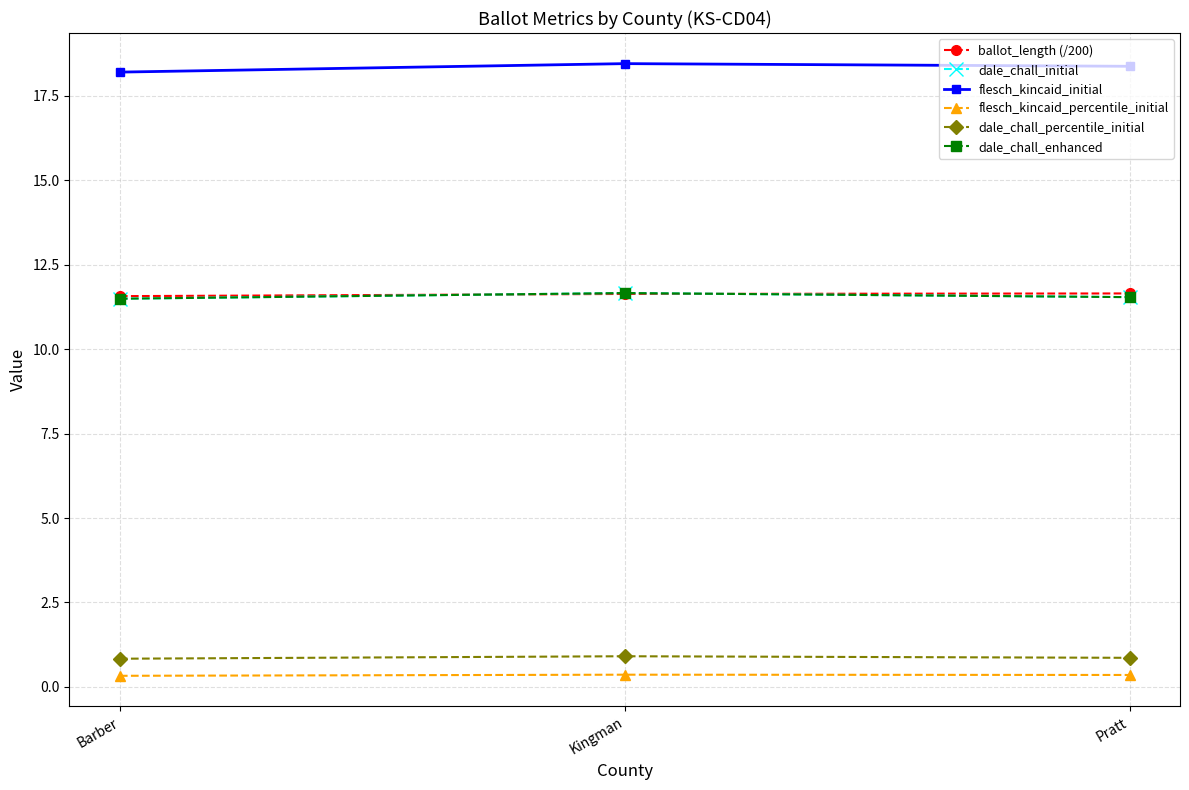

What is the sum of all dale_chall_enhanced values?

34.7